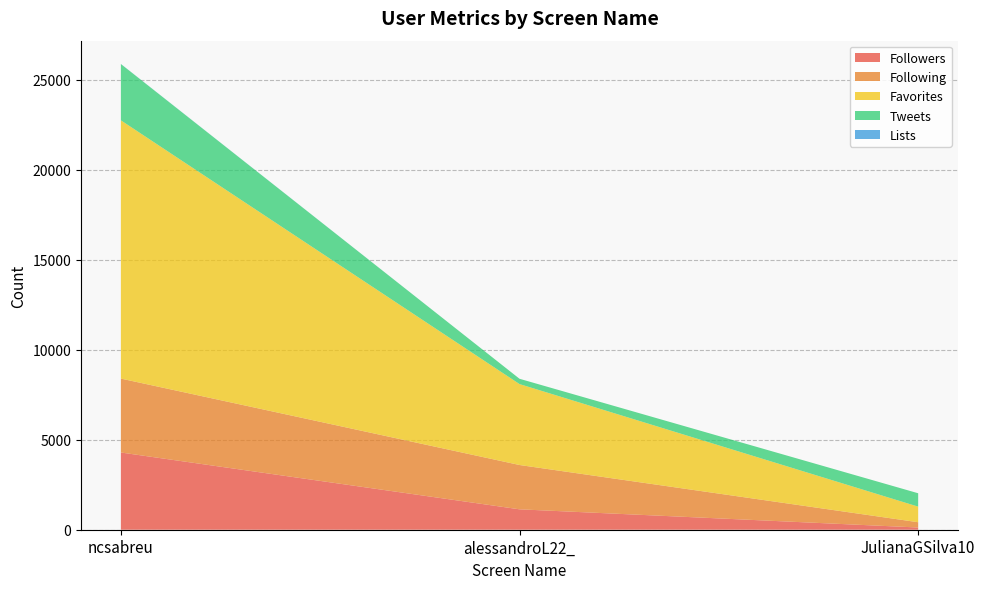

Reading left to right, list all the values displayed in this chart.

Followers: ncsabreu=4288	alessandroL22_=1133	JulianaGSilva10=123
Following: ncsabreu=4105	alessandroL22_=2461	JulianaGSilva10=293
Favorites: ncsabreu=14341	alessandroL22_=4494	JulianaGSilva10=866
Tweets: ncsabreu=3126	alessandroL22_=294	JulianaGSilva10=743
Lists: ncsabreu=5	alessandroL22_=0	JulianaGSilva10=0